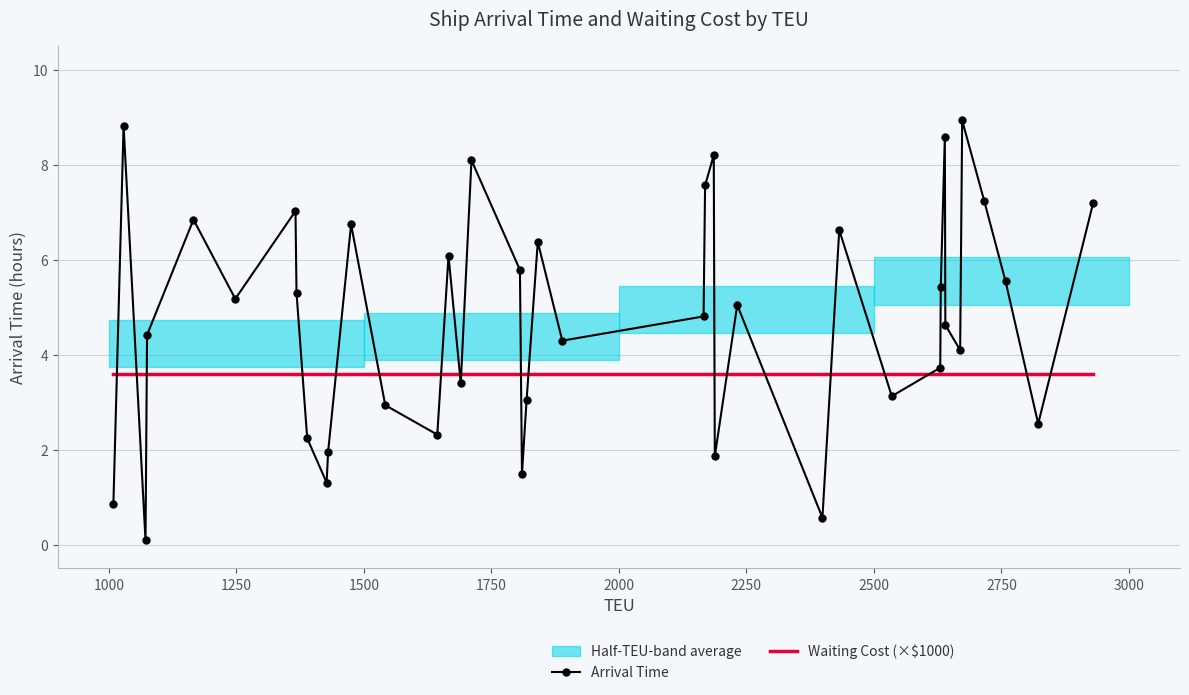

What is the lowest value of the Waiting Cost (×$1000) series?

3.6